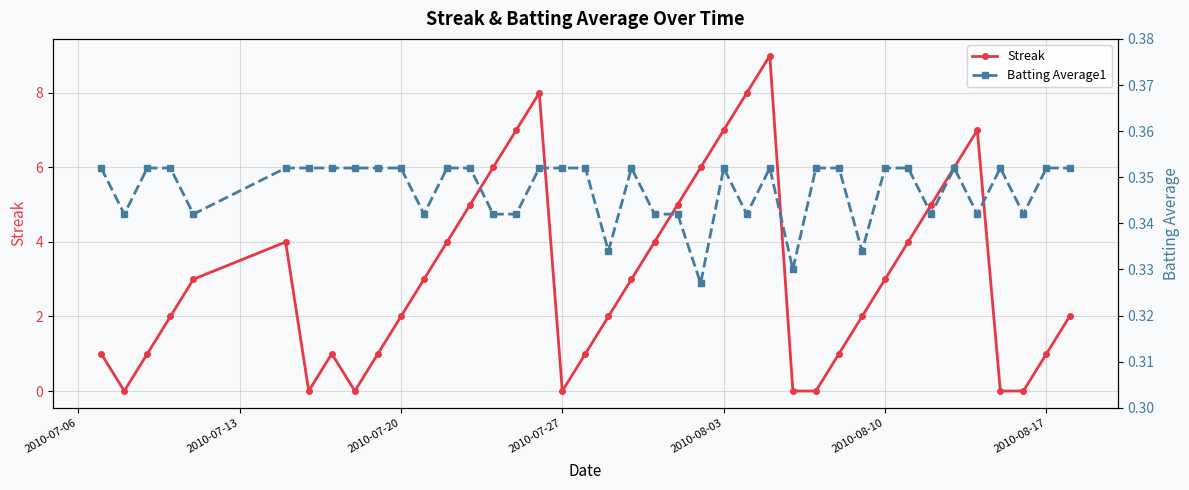

How many interior local peaks does the Streak series have?

5